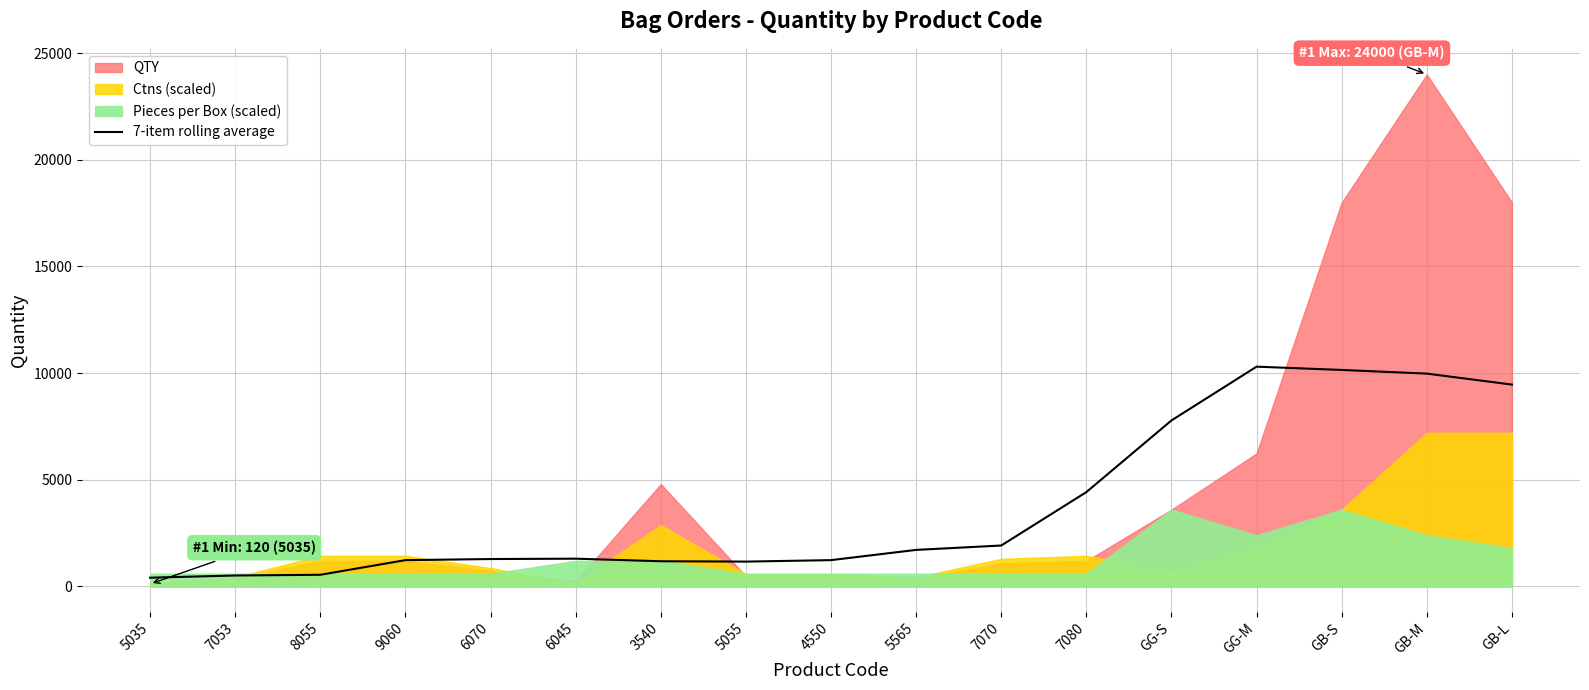

What is the label of the 8th point from the right?

5565